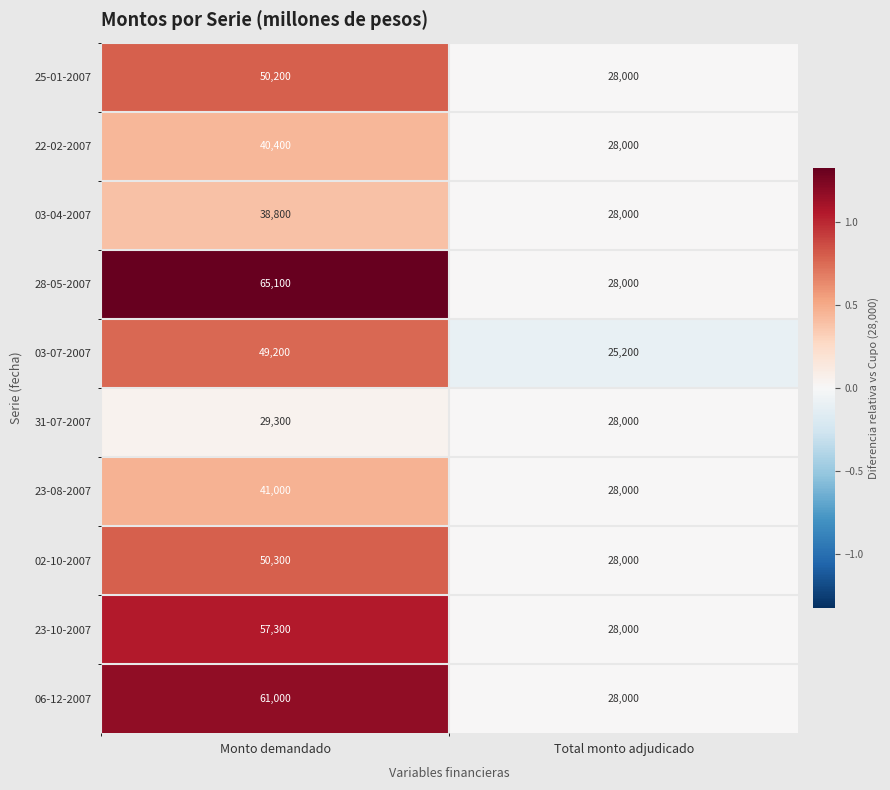

What is the total value across all series at Total monto adjudicado?

277200